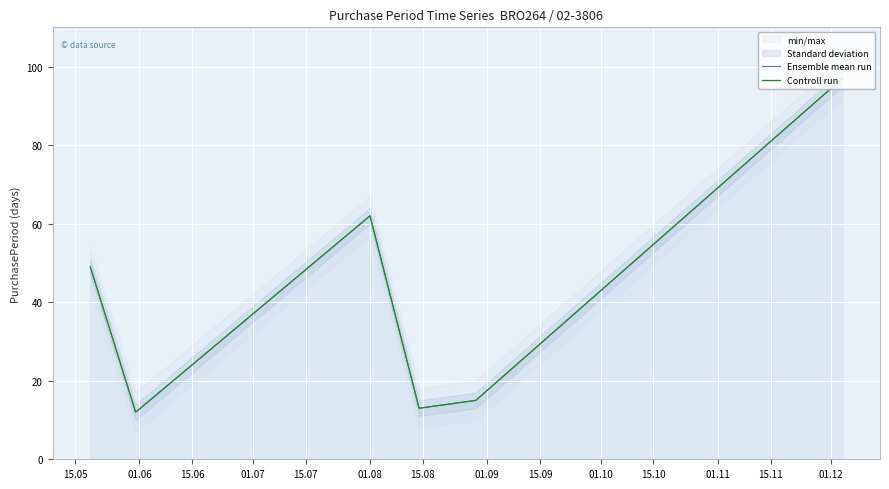

How many data points in Ensemble mean run are above 49?

2